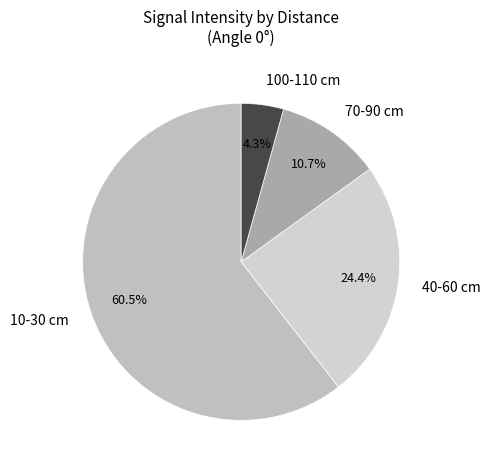

What is the smallest slice in the pie chart?

100-110 cm